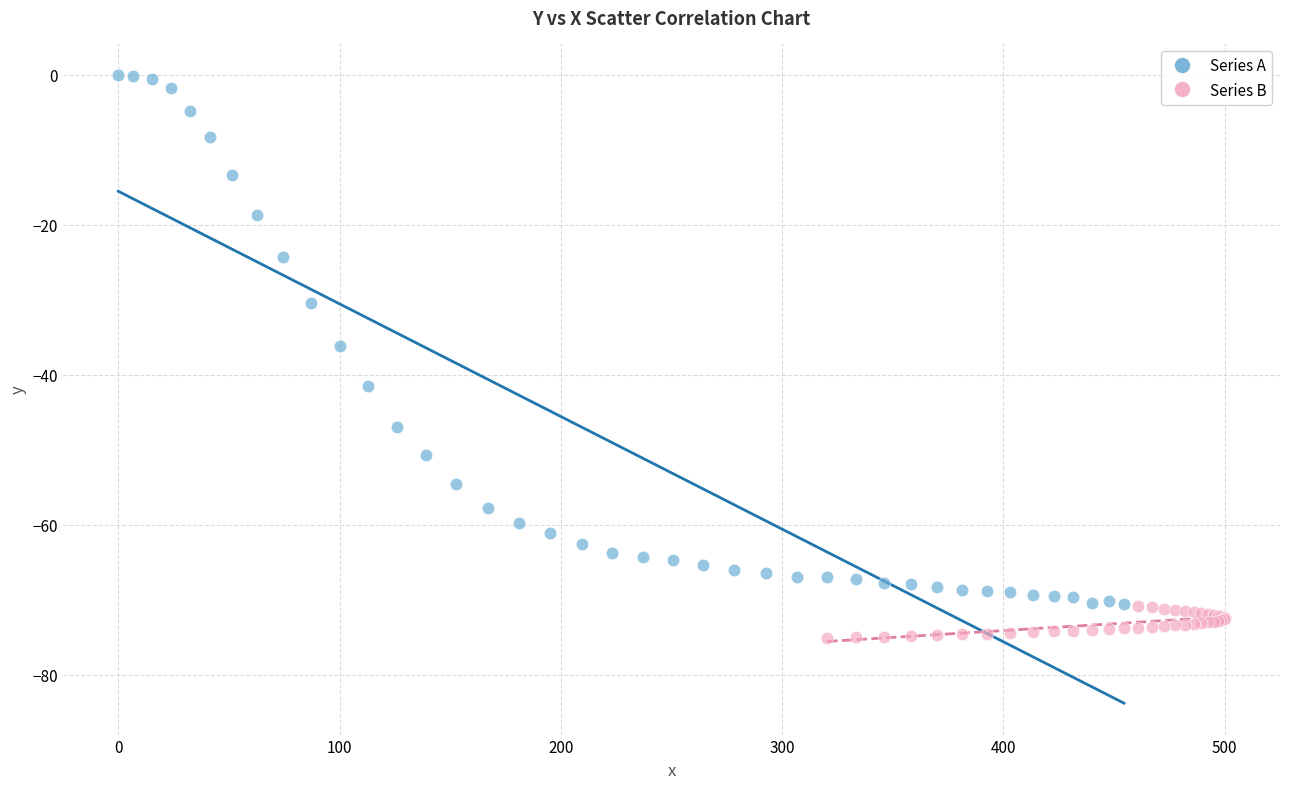

Which series reaches the maximum Y coordinate?

Series A